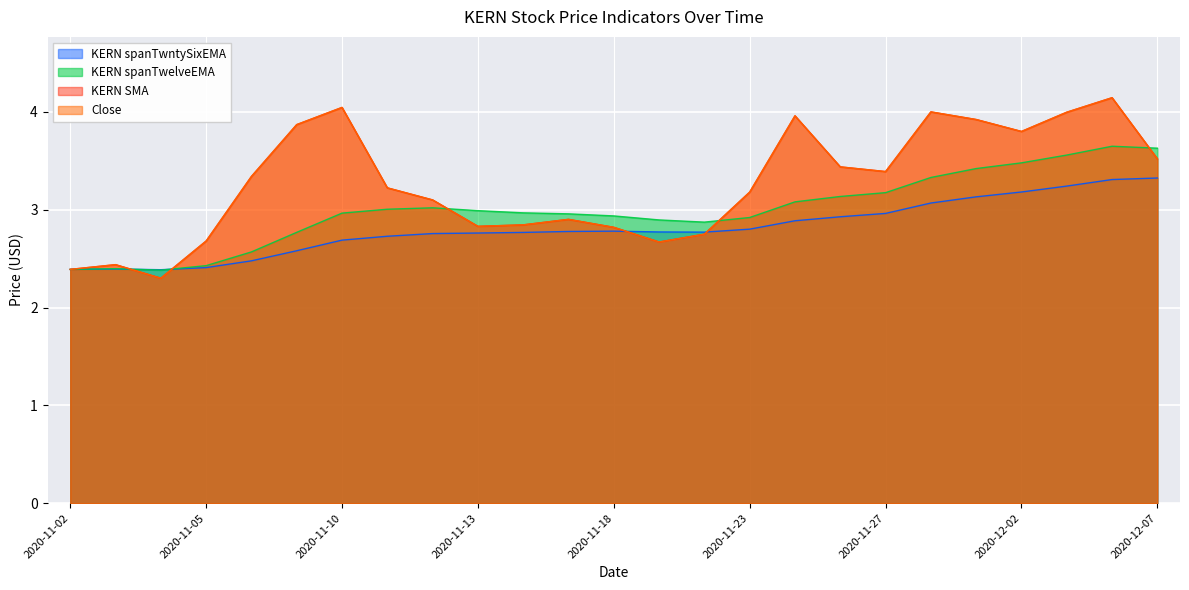

What is the label of the 3rd point from the right?

2020-12-03